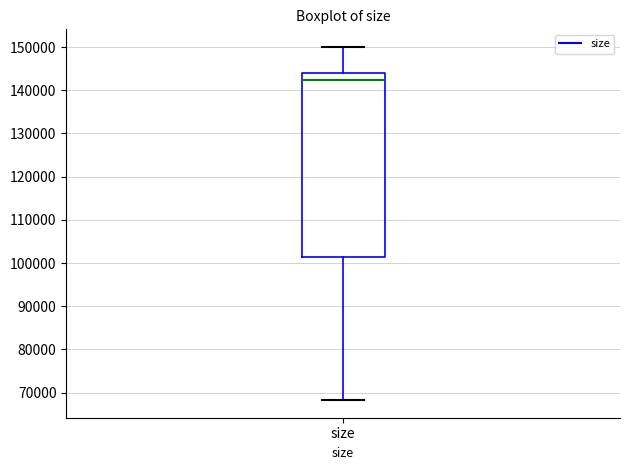

Read this box plot against the y-axis: the position of the median line, the range covered by the box, and the ends of both whiskers. The values are not printed on the chart, so give them approximately, as read against the axis.

median 142000, box 101000 to 144000, whiskers 68000 to 150000